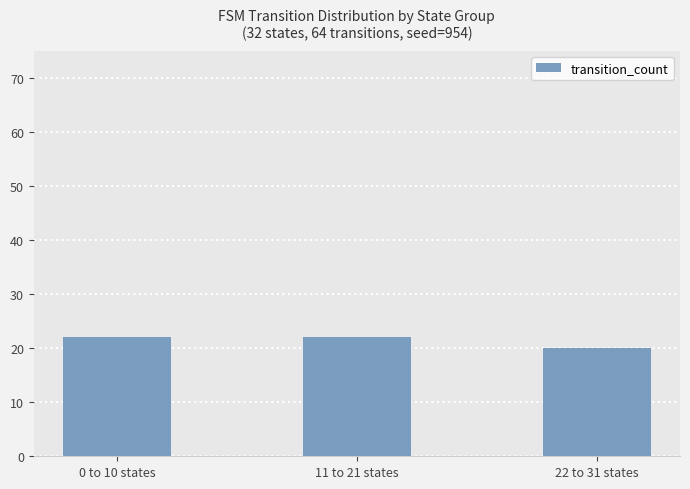

Are the bars horizontal?

No